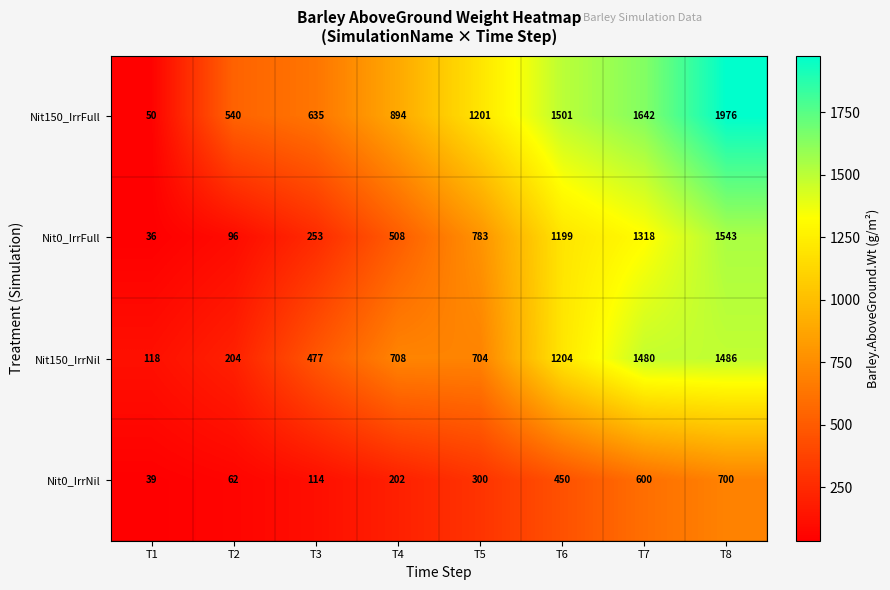

What is the approximate value of Nit0_IrrFull at T6, to the nearest 10?

1200